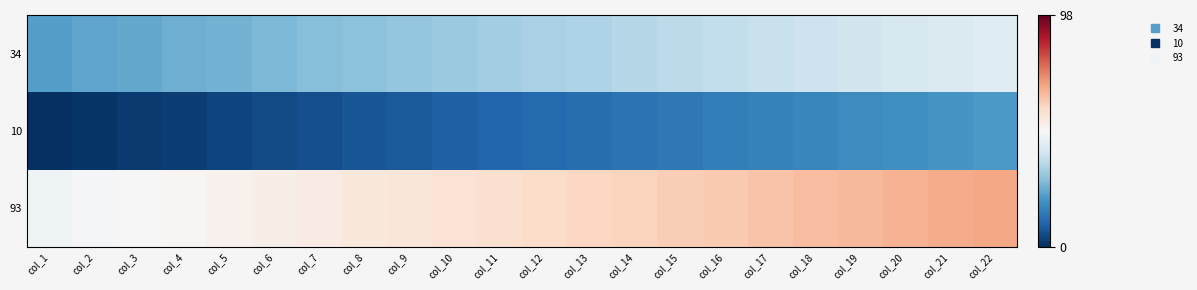

Rank the series by their maximum value, from lowest to highest.

10, 34, 93